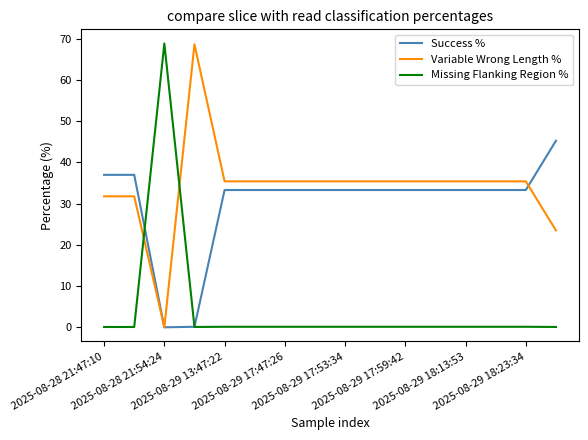

Which series has the largest total across all categories?

Variable Wrong Length %